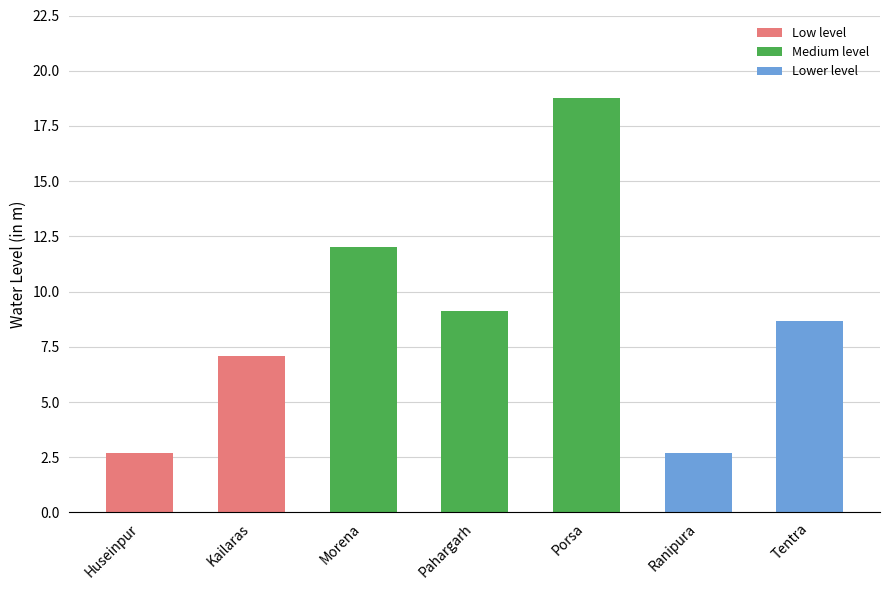

The chart shows a value of 2.7 at Huseinpur. True or false?

True